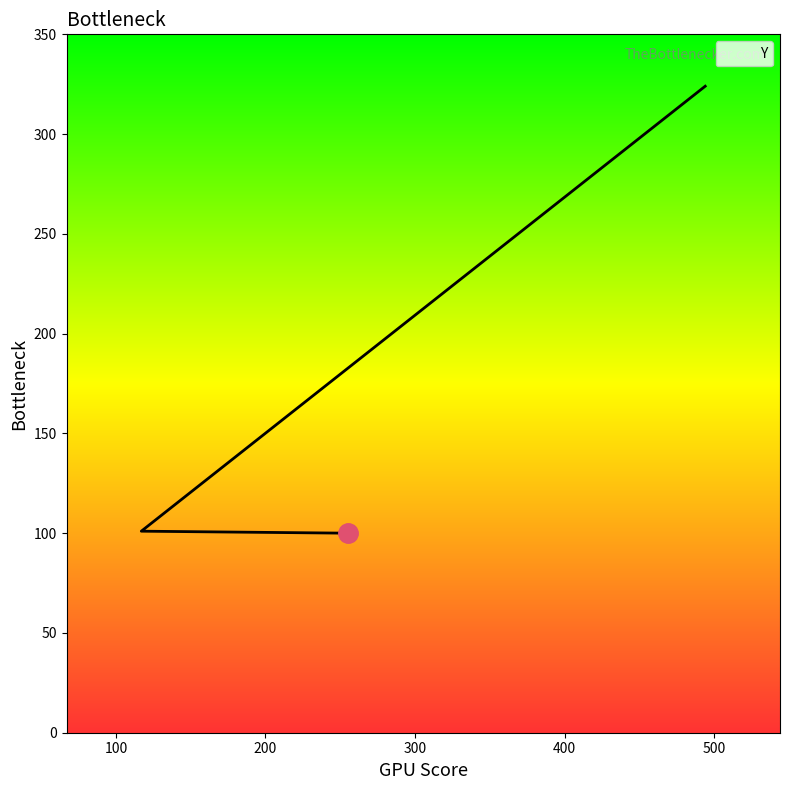

What is the ratio of the value at 494 to the value at 117?

3.2